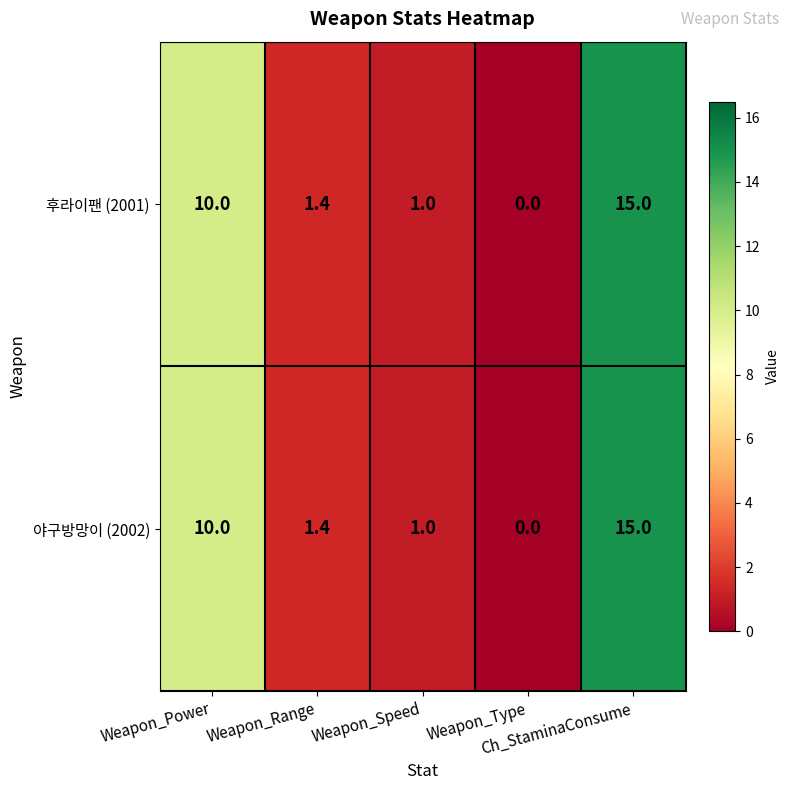

What is the difference between the maximum and minimum values in the 후라이팬 (2001) series?

15.0